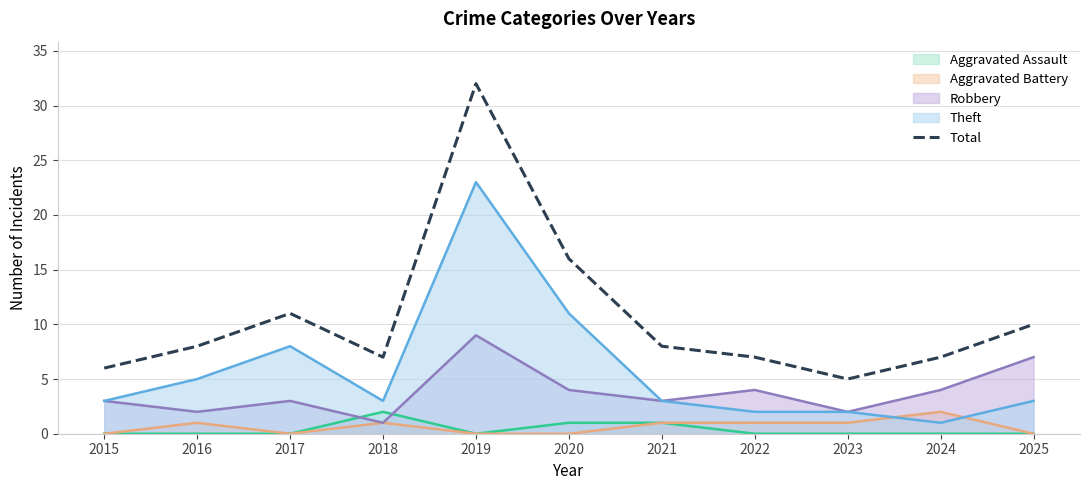

List the labels in order of value, largest first.

2019, 2020, 2017, 2025, 2016, 2021, 2018, 2022, 2024, 2015, 2023